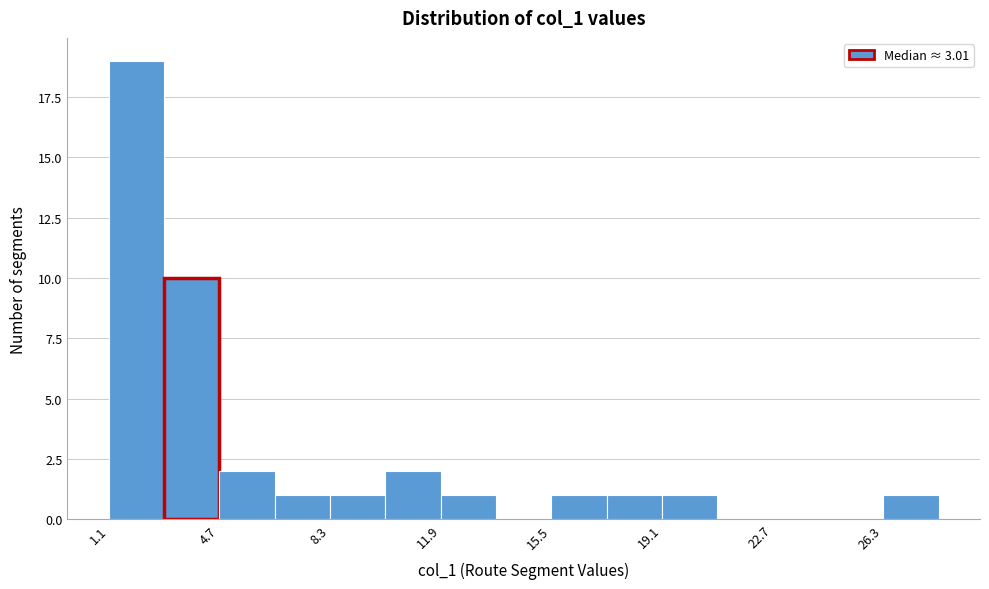

Read against the x-axis, roughly where is the centre of the tallest bar?

2.0